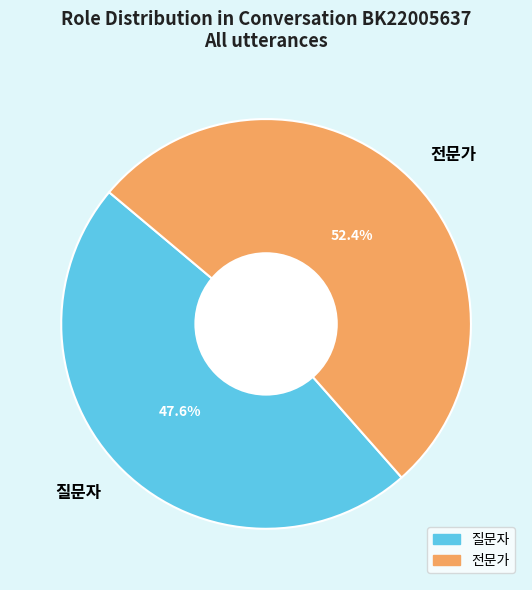

Count the number of slices in the pie.

2